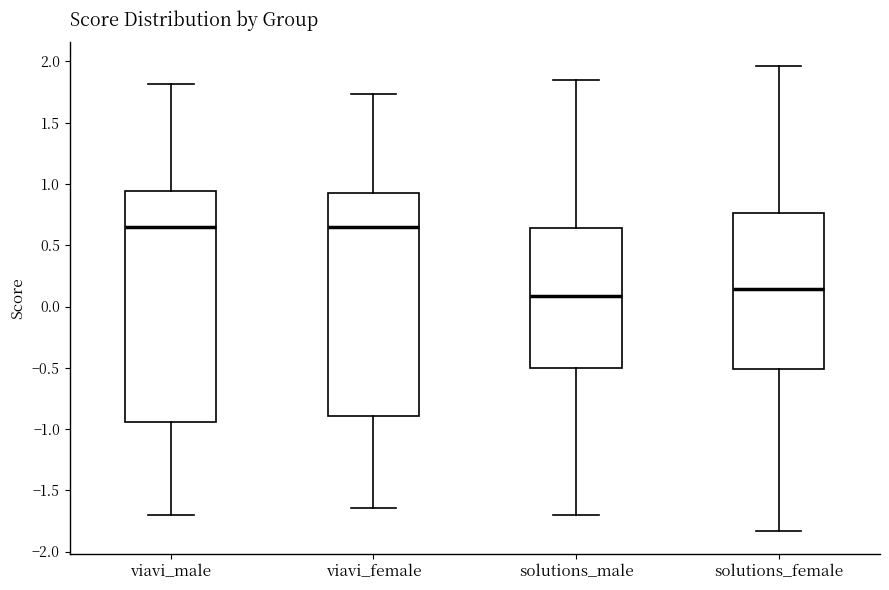

Where does the median line of the box for viavi_female sit on the y-axis? The values are not printed on the chart, so give them approximately, as read against the axis.

0.65